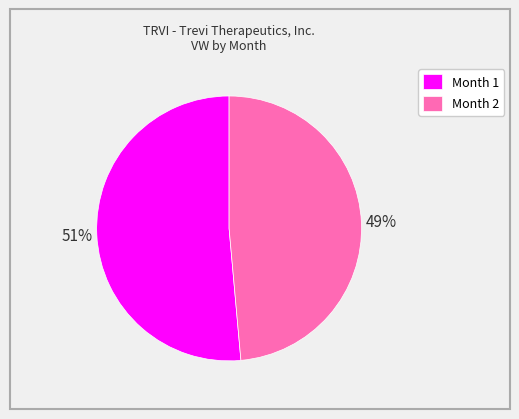

What is the largest slice in the pie chart?

Month 1